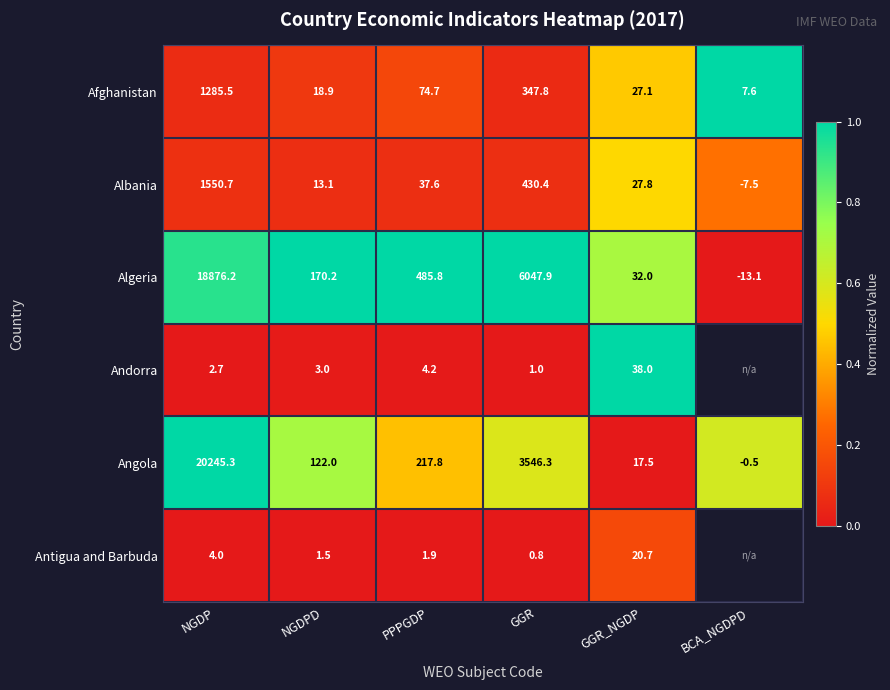

Is the value of Antigua and Barbuda at GGR greater than the value of Angola at NGDPD?

No